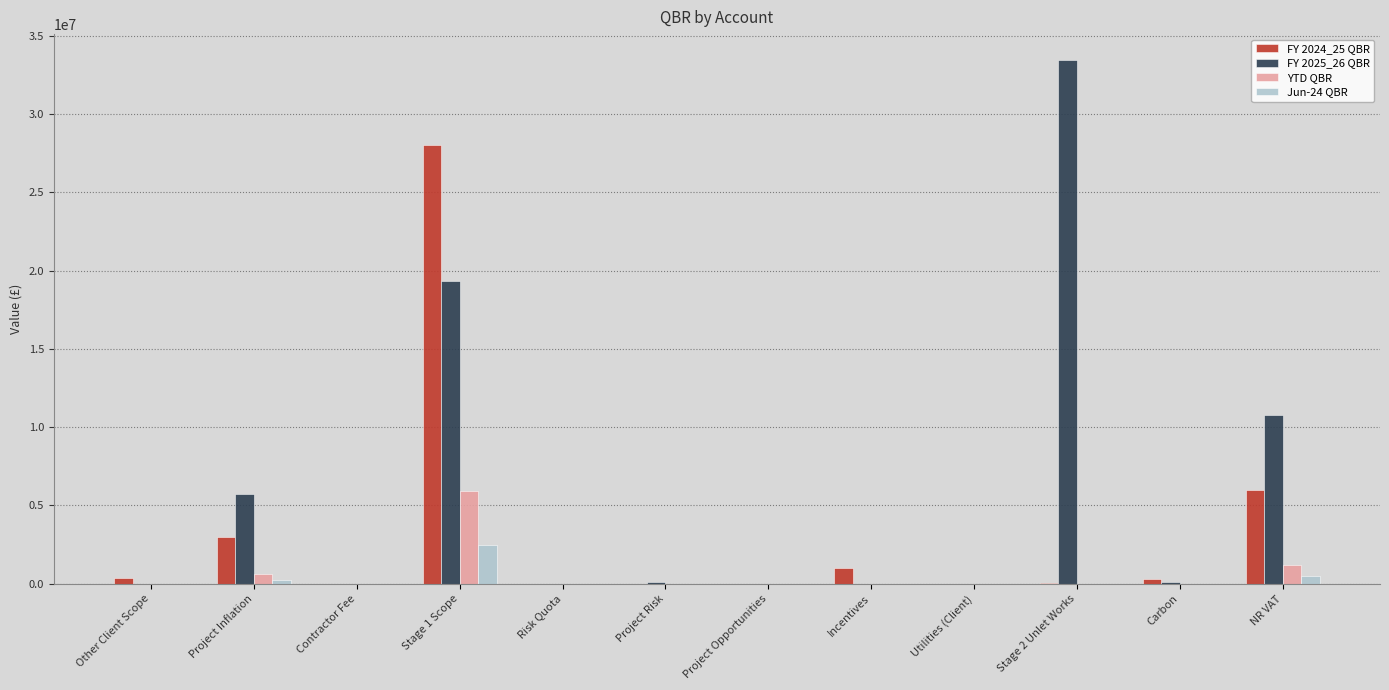

Which category has the highest value in the FY 2025_26 QBR series?

Stage 2 Unlet Works